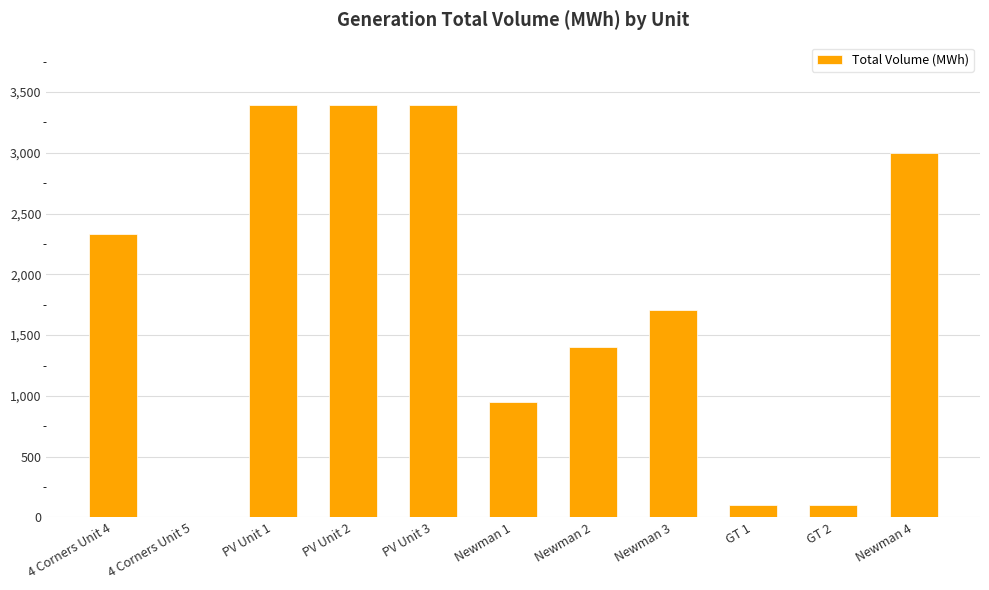

Is it true that the value at GT 1 is 99?

True